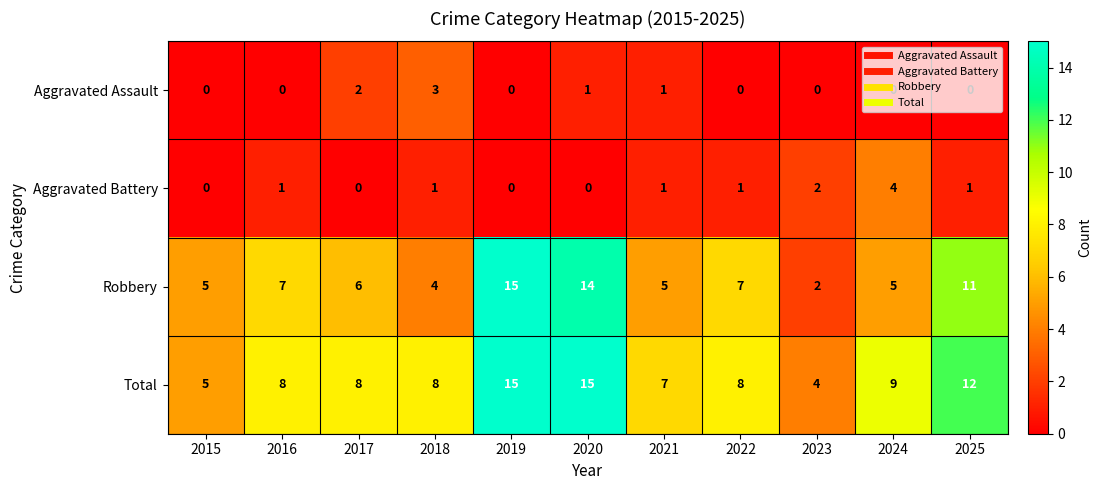

Where is Aggravated Battery nearest to the value 2?

2023